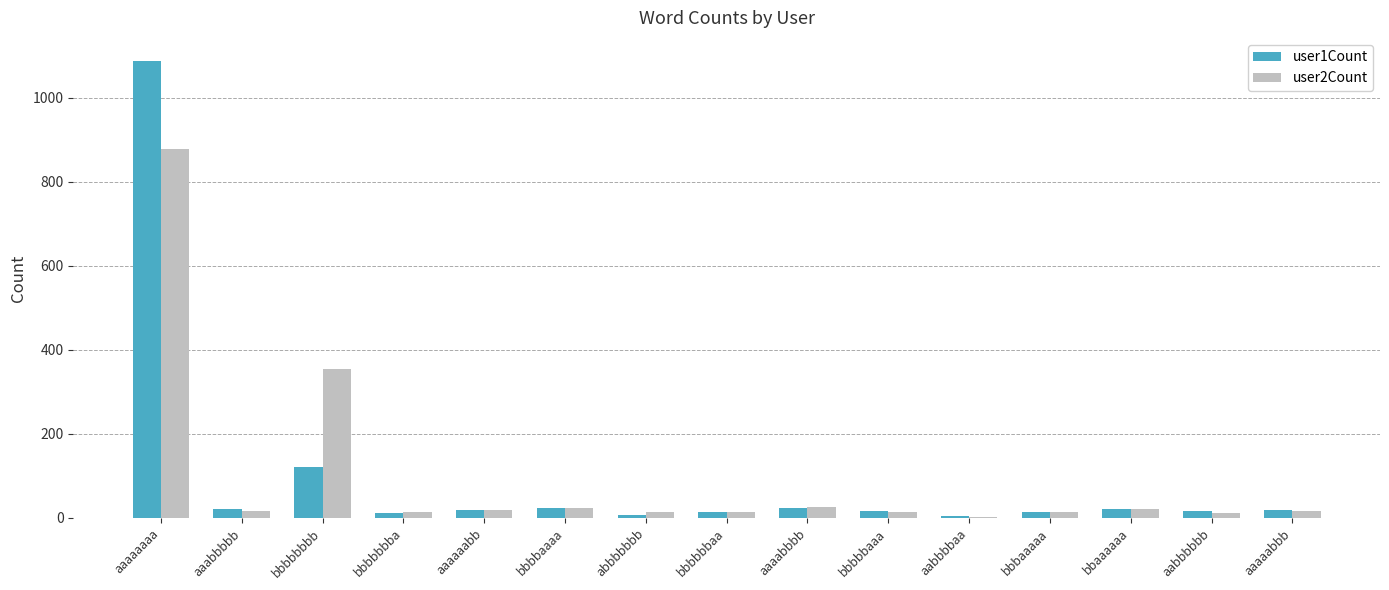

What is the greatest value displayed?

1088